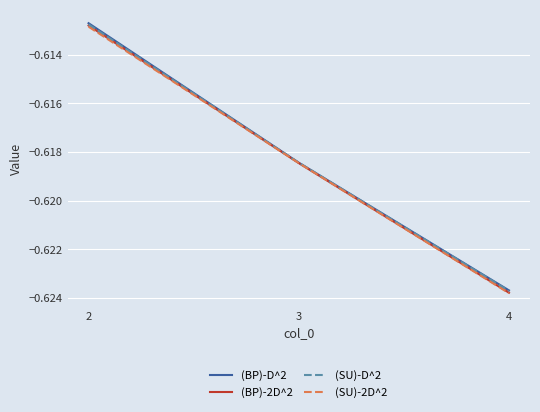

Rank the categories by (SU)-2D^2 value from lowest to highest.

4, 3, 2